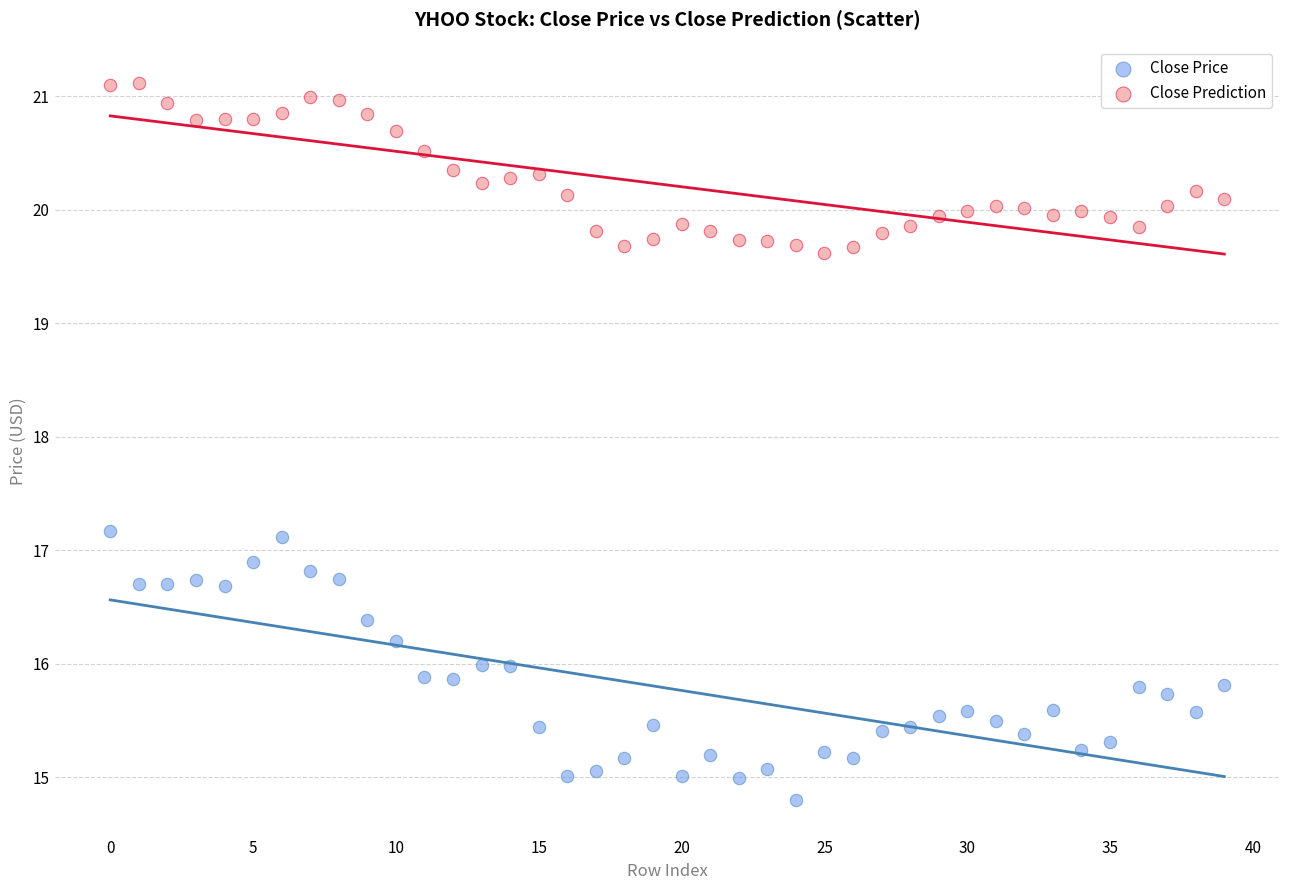

Which series reaches the maximum Y coordinate?

Close Prediction